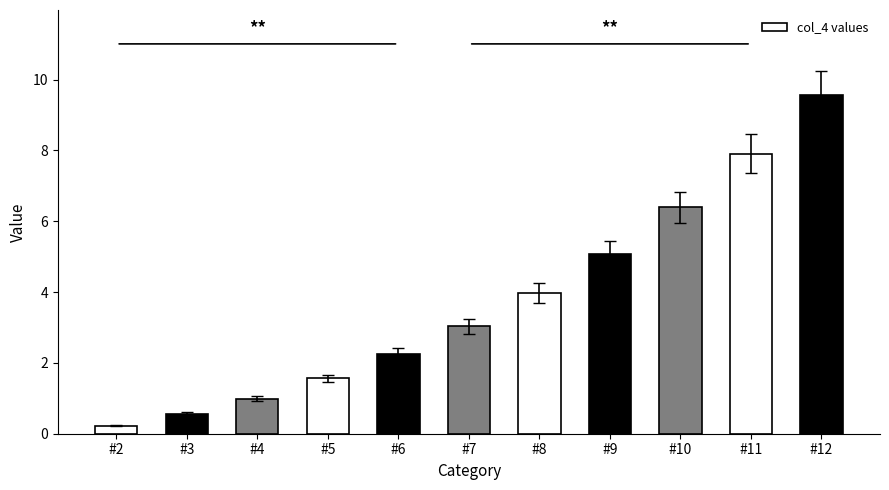

Rank the categories by value from highest to lowest.

#12, #11, #10, #9, #8, #7, #6, #5, #4, #3, #2